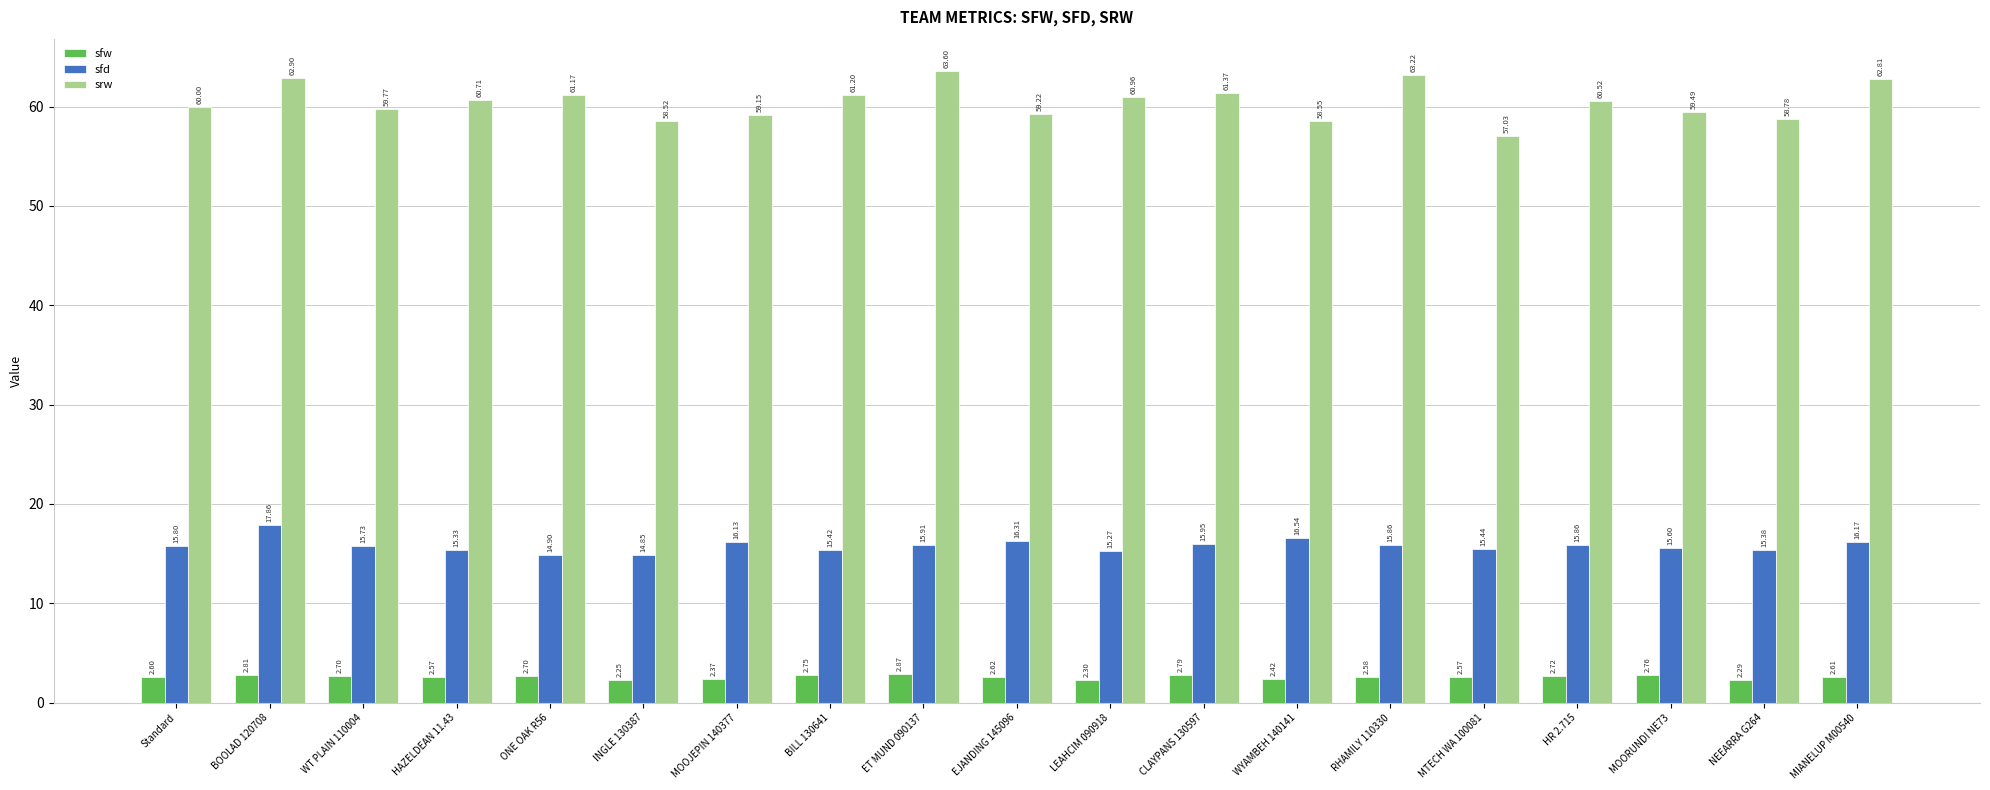

What is the label of the 5th bar from the left?

ONE OAK R56